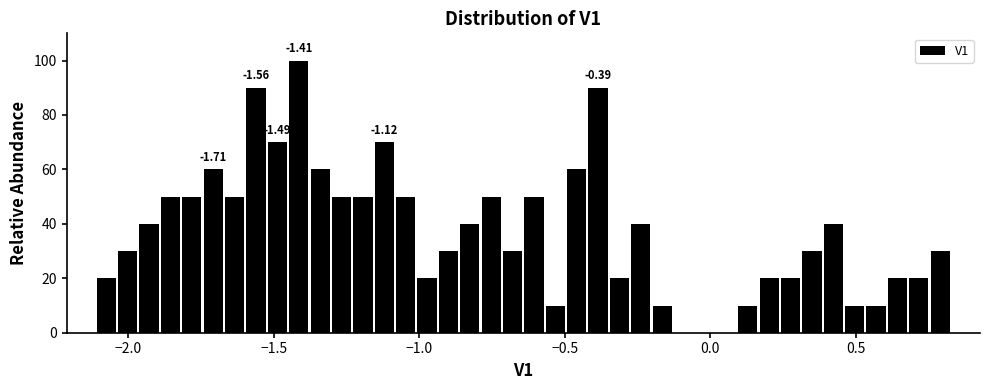

Read against the x-axis, roughly where is the centre of the tallest bar?

-1.40